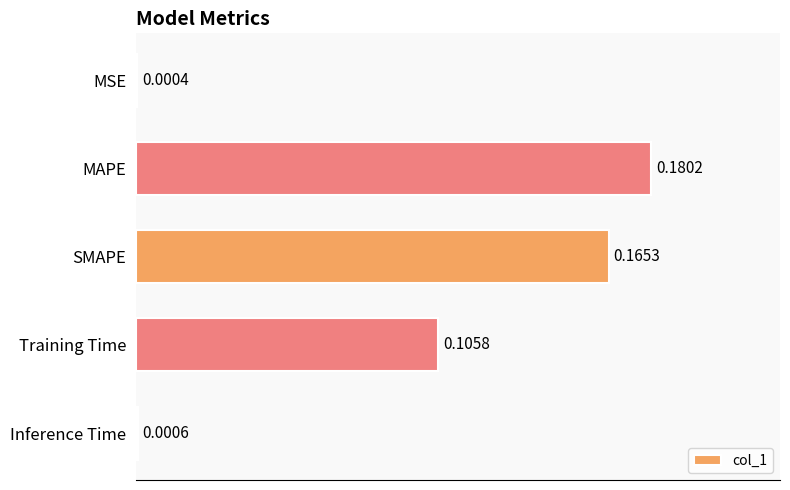

Which has a higher value, Inference Time or MSE?

Inference Time